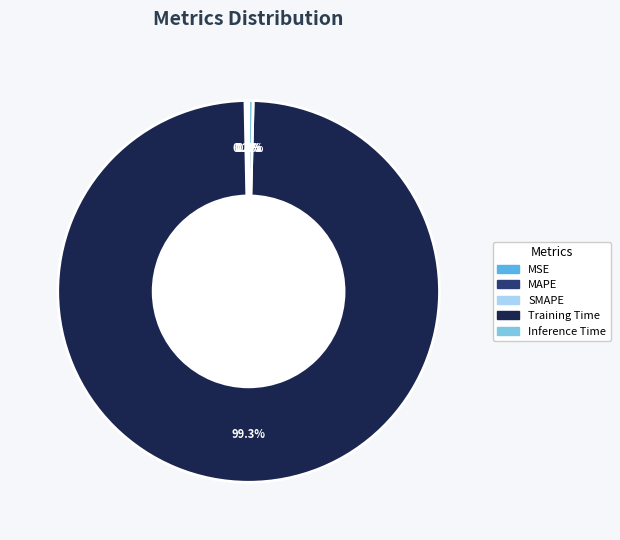

Which category has the biggest portion of the pie?

Training Time